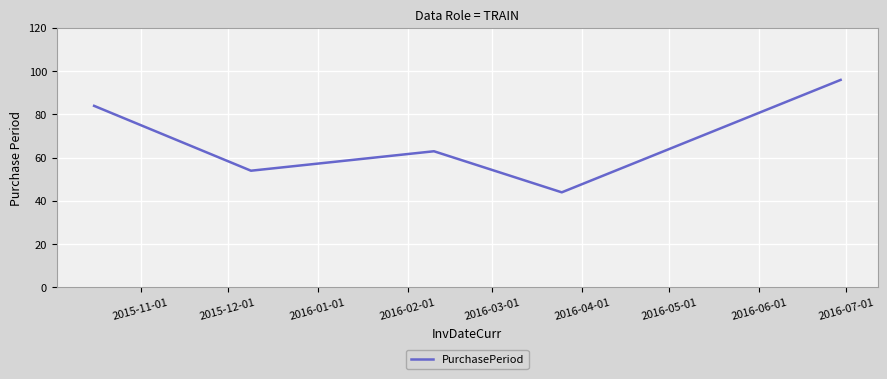

What is the difference between the second highest and minimum values?

40